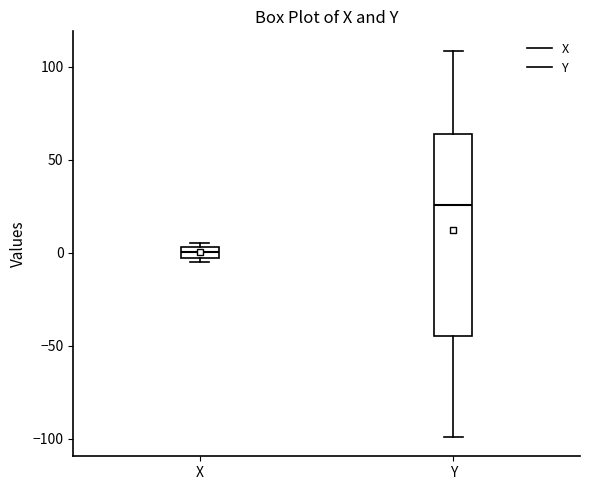

Where does the upper whisker of the box for Y end on the y-axis? The values are not printed on the chart, so give them approximately, as read against the axis.

110